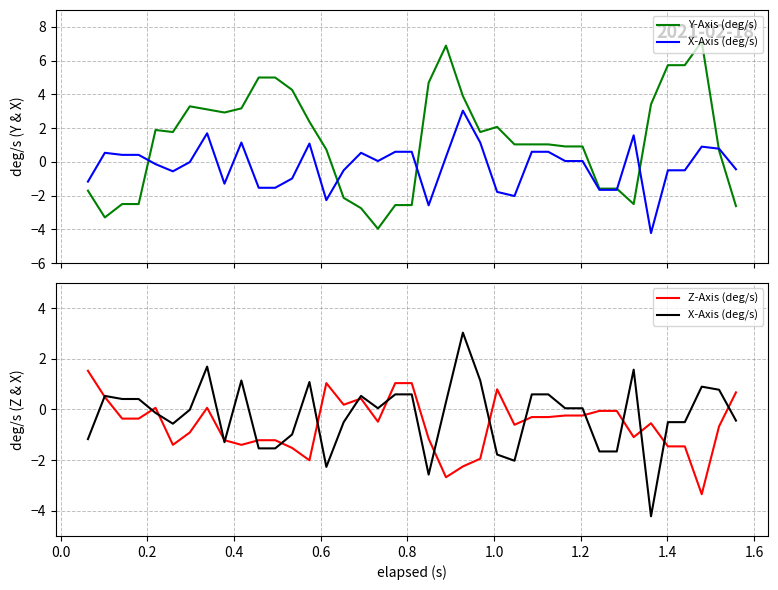

How many interior local valleys does the X-Axis (deg/s) series have?

7